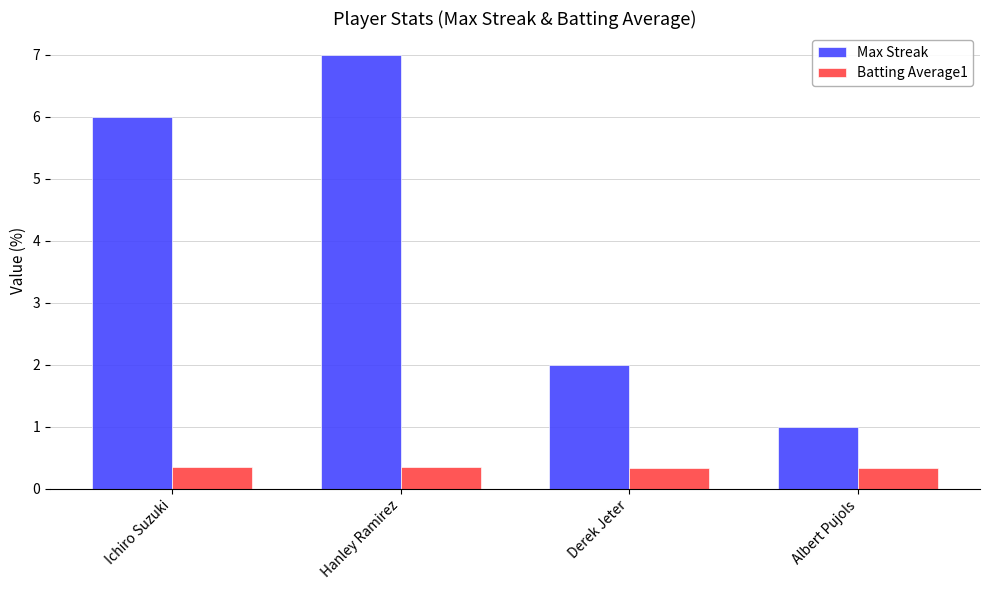

What is the total value across all series at Albert Pujols?

1.3